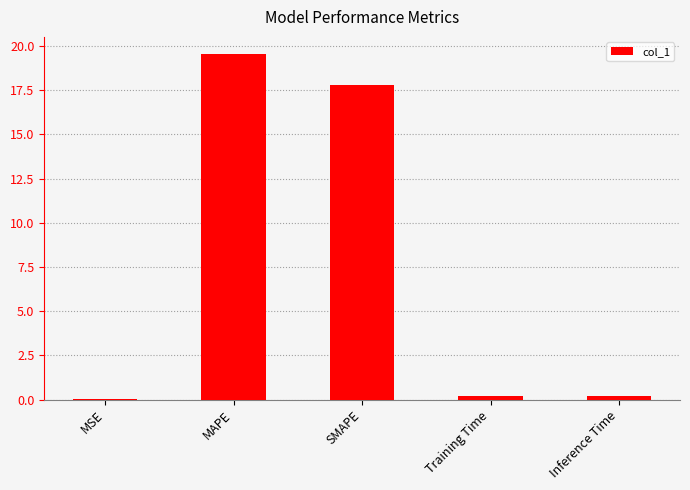

What is the sum of all values?

37.7